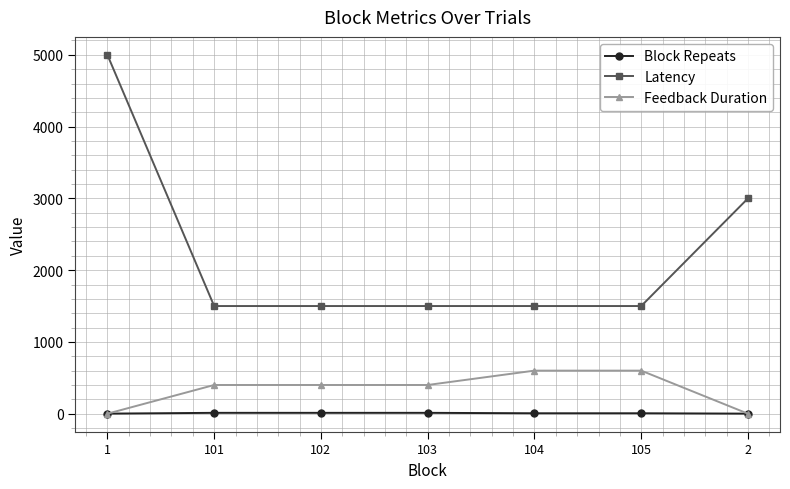

The value of Latency at 2 is 4088. True or false?

False